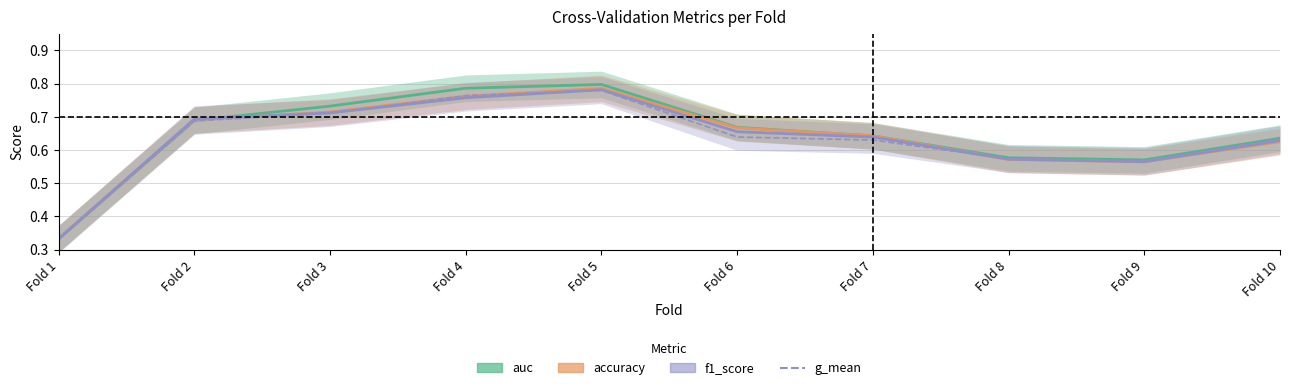

Where do accuracy and auc first cross each other?

Fold 2 and Fold 3